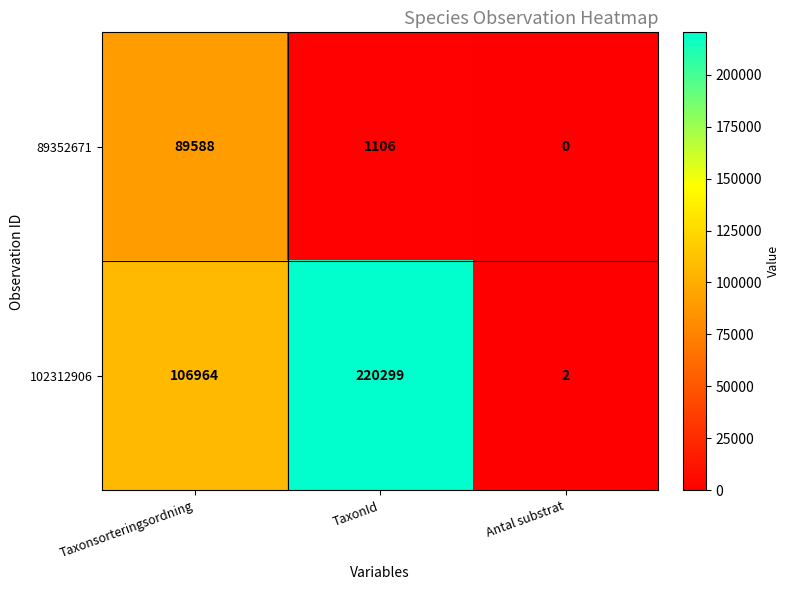

How many data points in 102312906 are less than 106964?

1